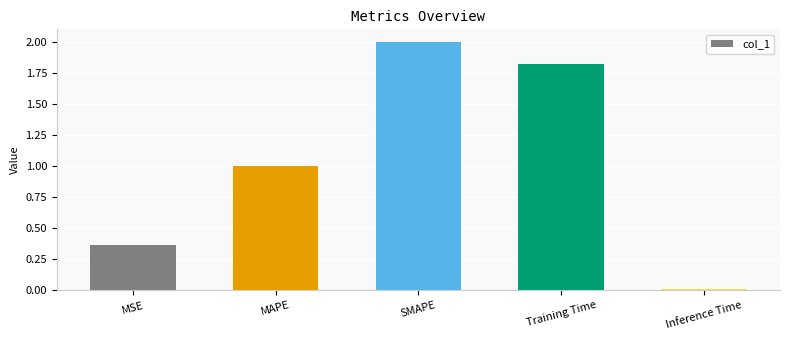

What is the change in value from MSE to Inference Time?

-0.4